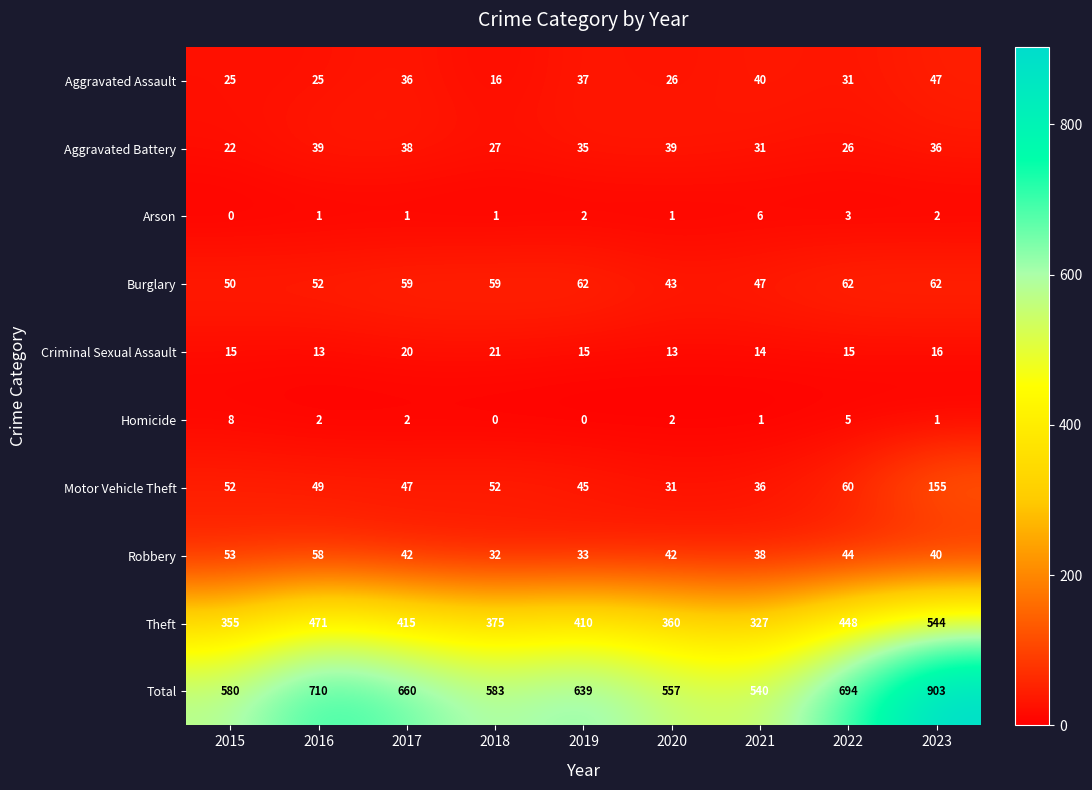

Which category has the highest value across all series?

2023